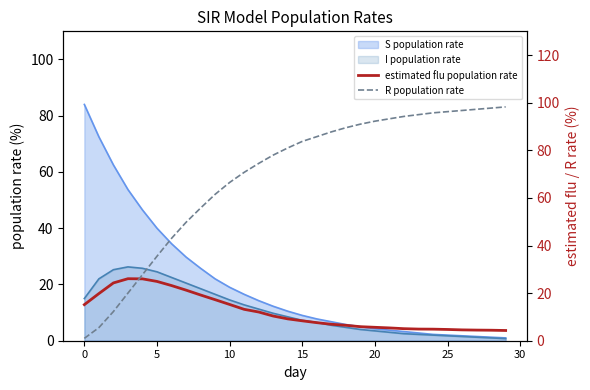

Which category has the highest value across all series?

29